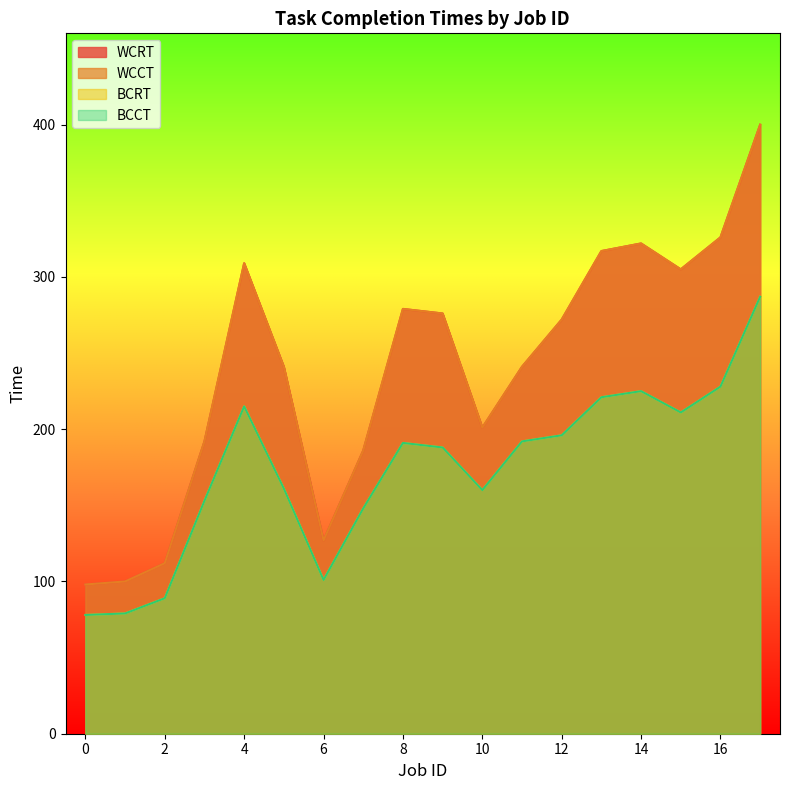

Rank the series at 4 from highest to lowest value.

WCCT, WCRT, BCCT, BCRT